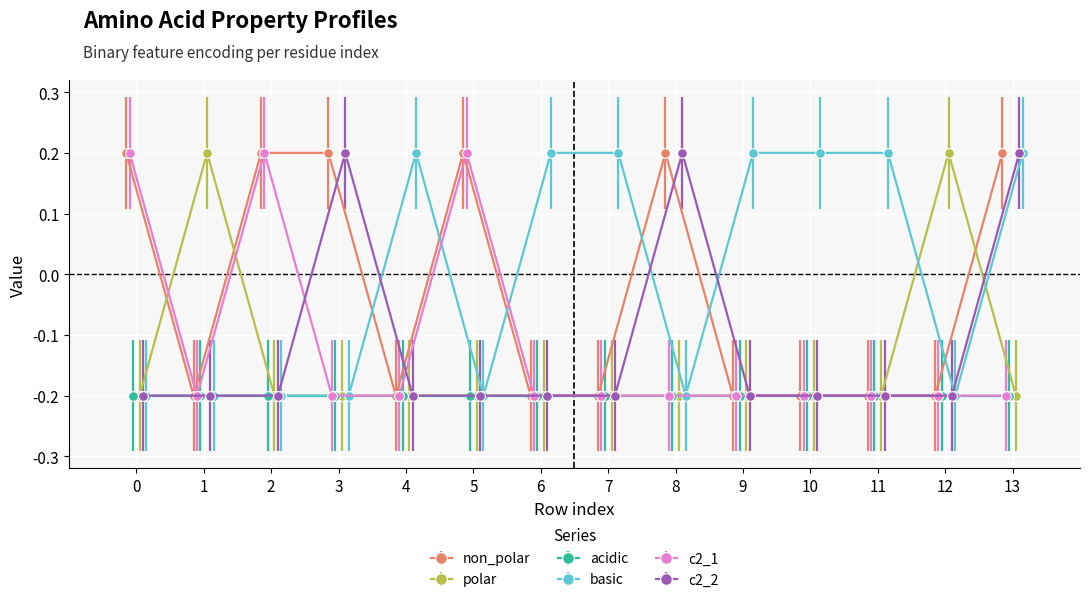

How many negative values does the c2_1 series have?

11